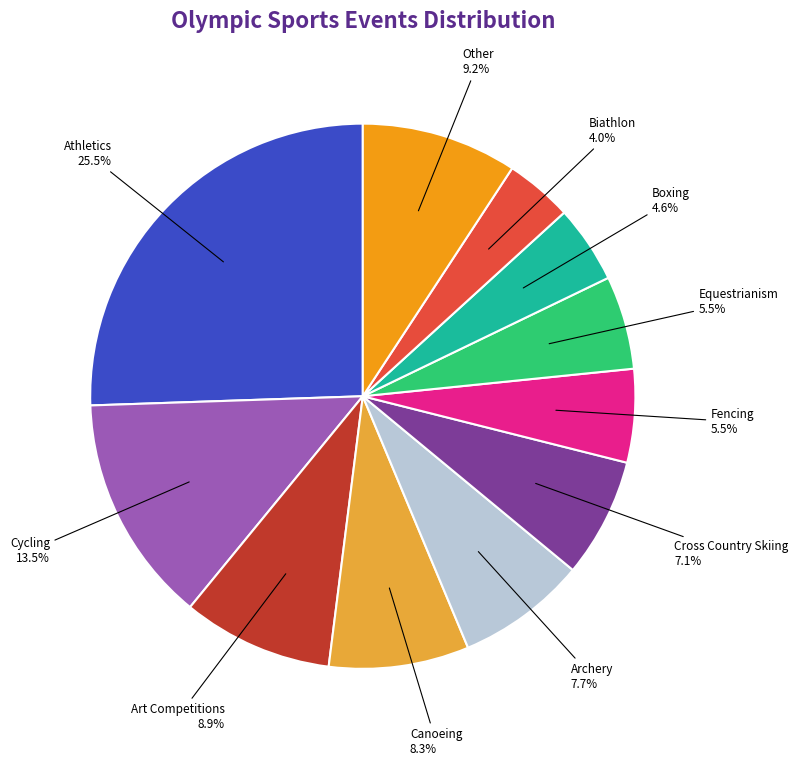

What is the largest slice in the pie chart?

Athletics